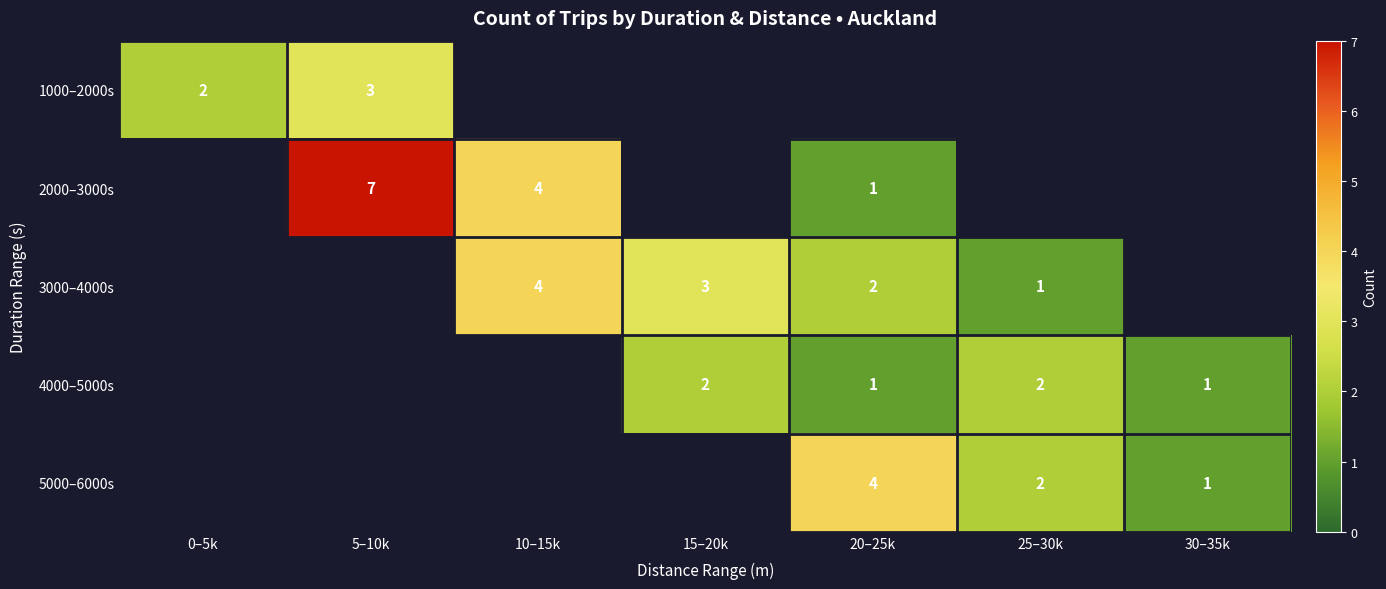

True or false: 5000–6000s has a value of 0.7 at 25–30k.

False